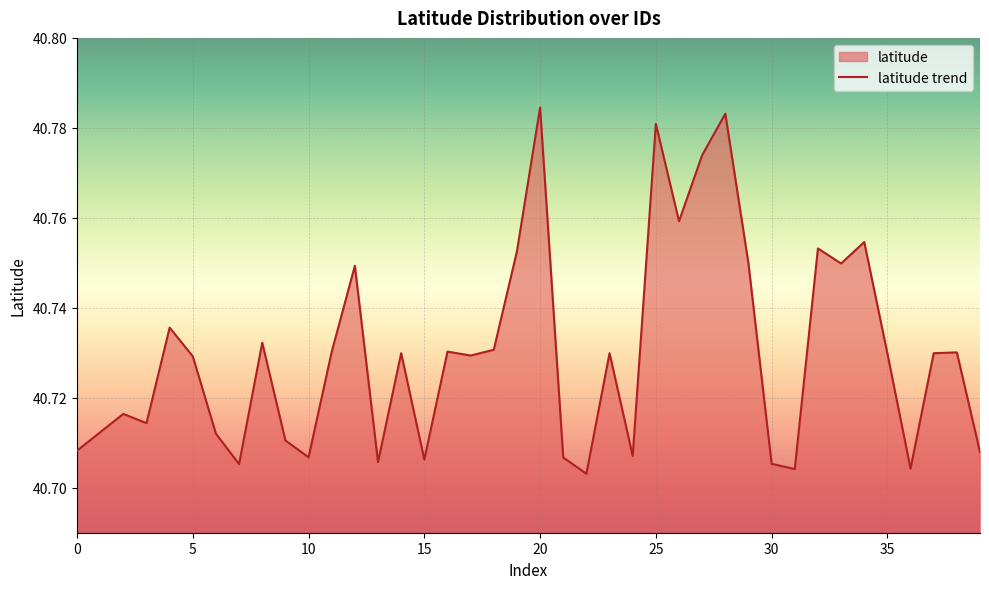

True or false: the data has more than 2 interior local peaks.

True